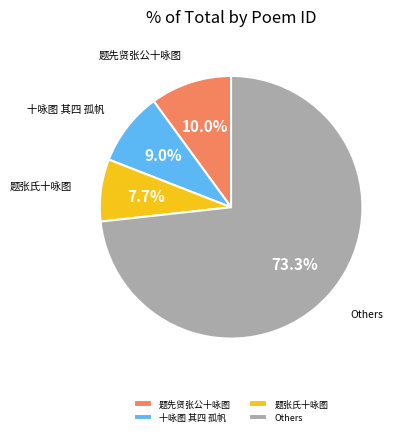

Between 十咏图 其四 孤帆 and Others, which is larger?

Others